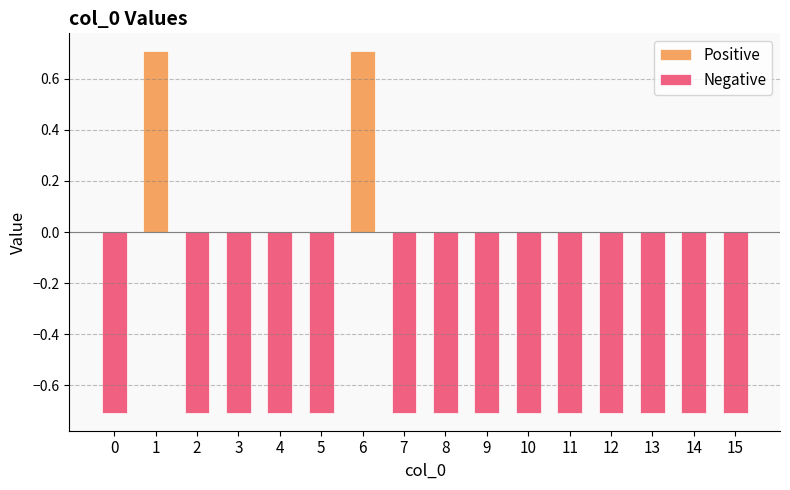

What is the maximum value shown in the chart?

0.7